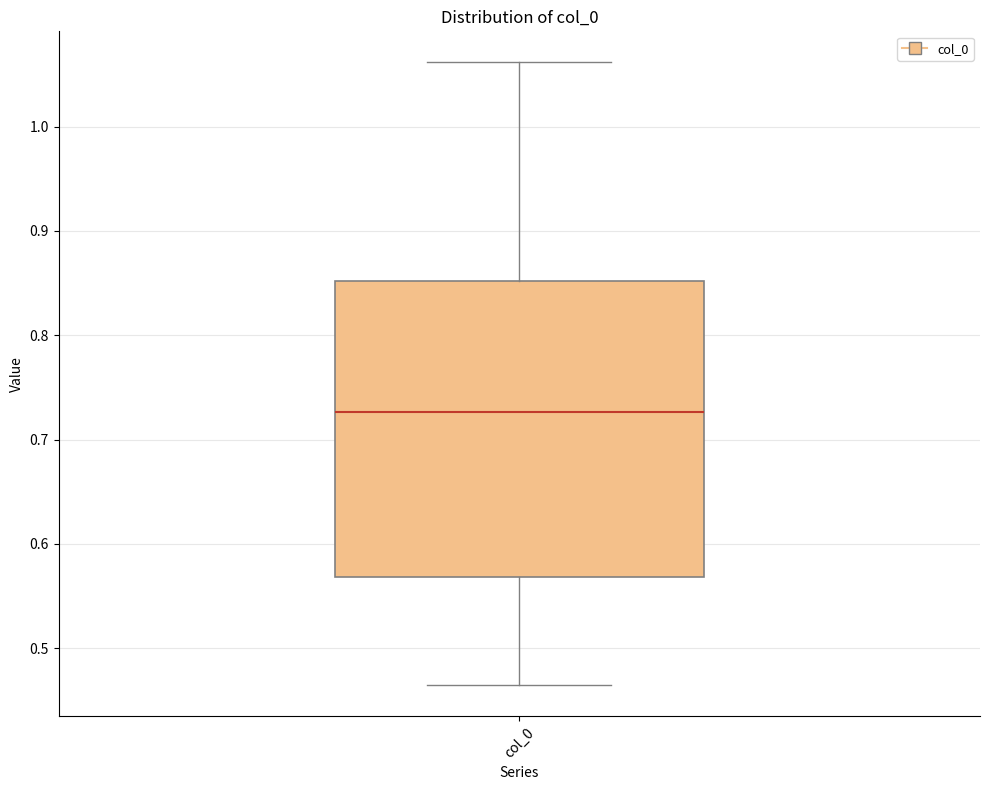

Transcribe this box plot: give where the median line is, the range the box spans, and where the two whiskers end, as read against the y-axis. The values are not printed on the chart, so give them approximately, as read against the axis.

median 0.73, box 0.57 to 0.85, whiskers 0.46 to 1.06